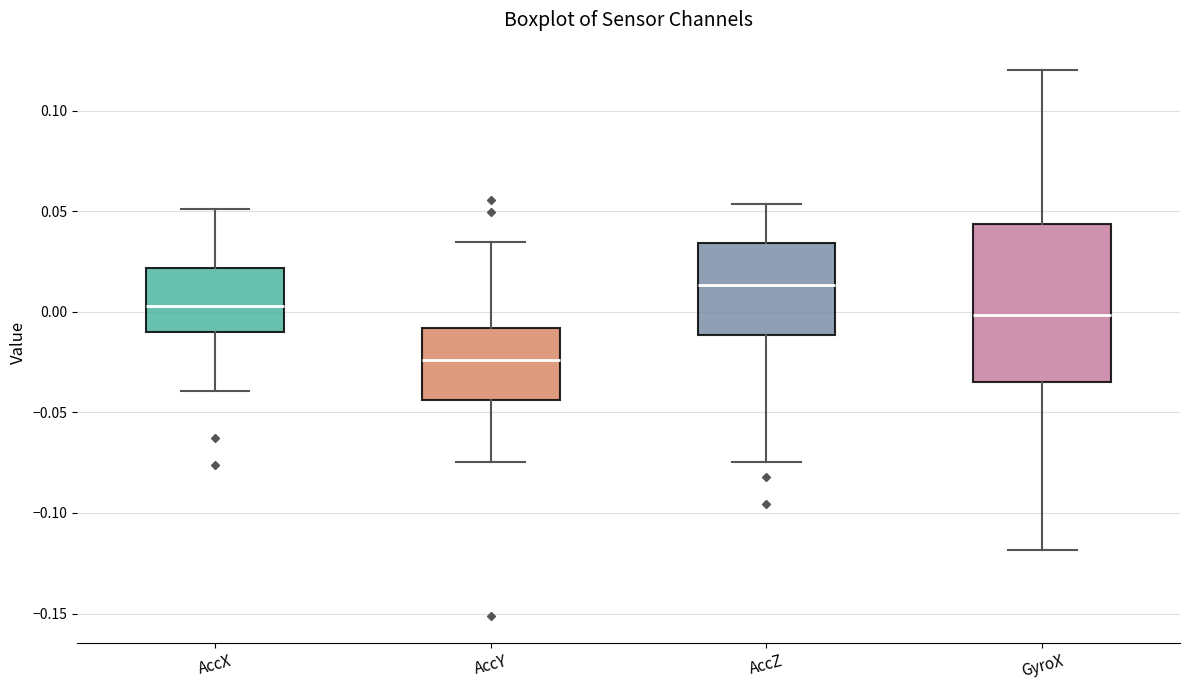

Reading left to right, transcribe this box plot: for each box, give where its median line is, the range the box spans, and where its two whiskers end, as read against the y-axis. The values are not printed on the chart, so give them approximately, as read against the axis.

AccX: median 0.005, box -0.010 to 0.020, whiskers -0.040 to 0.050
AccY: median -0.025, box -0.045 to -0.010, whiskers -0.075 to 0.035
AccZ: median 0.015, box -0.010 to 0.035, whiskers -0.075 to 0.055
GyroX: median 0.000, box -0.035 to 0.045, whiskers -0.120 to 0.120